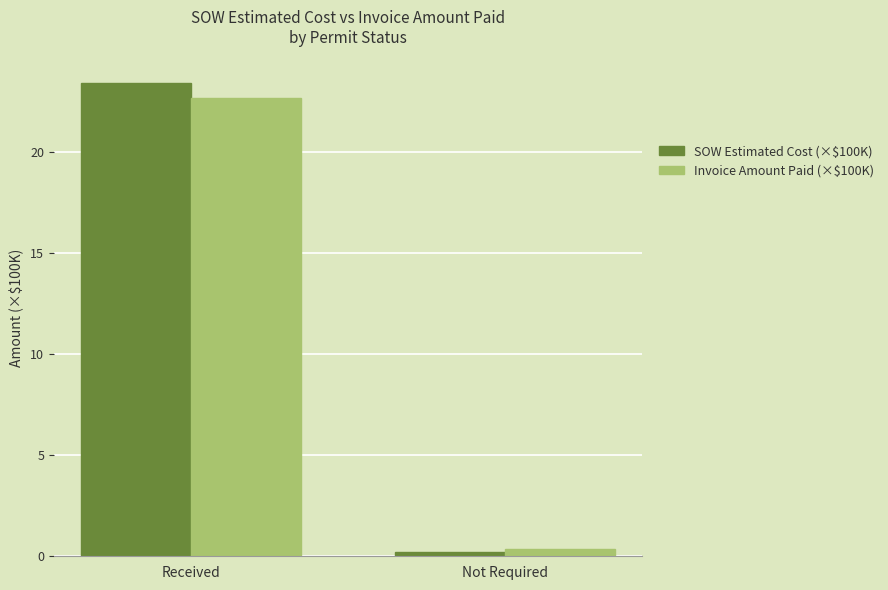

Count the number of data series in this chart.

2